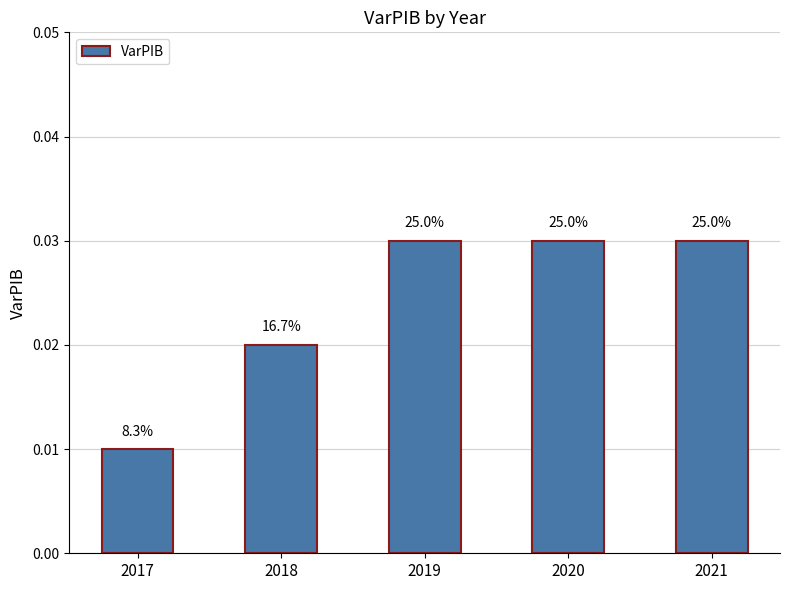

Between 2020 and 2019, which is larger?

2020